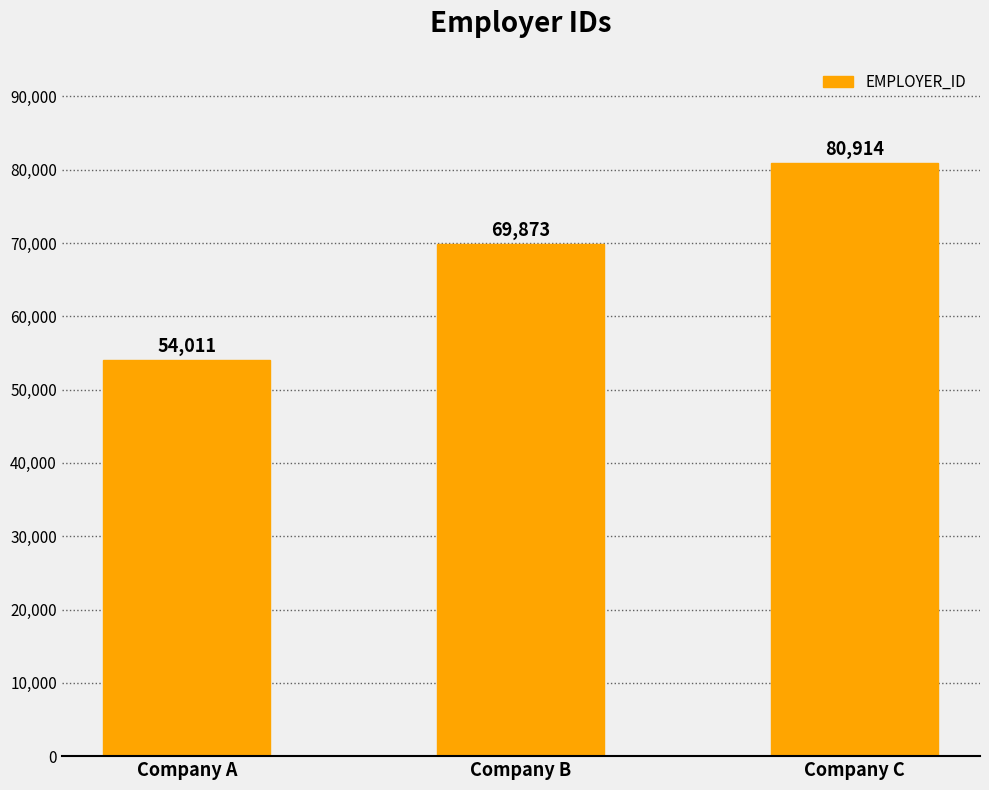

Rank the categories by value from lowest to highest.

Company A, Company B, Company C